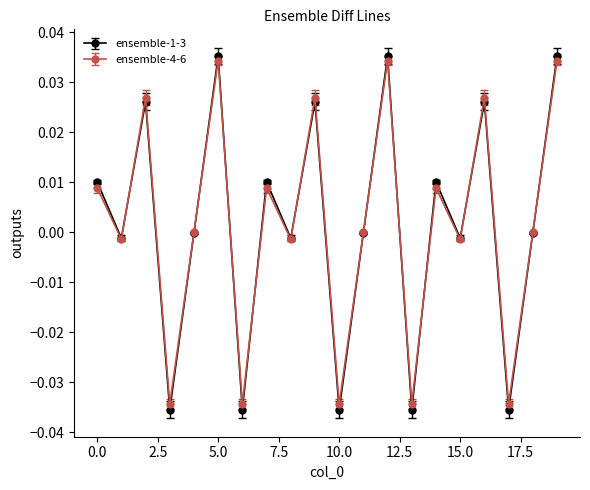

Which series has the widest spread of values?

ensemble-1-3